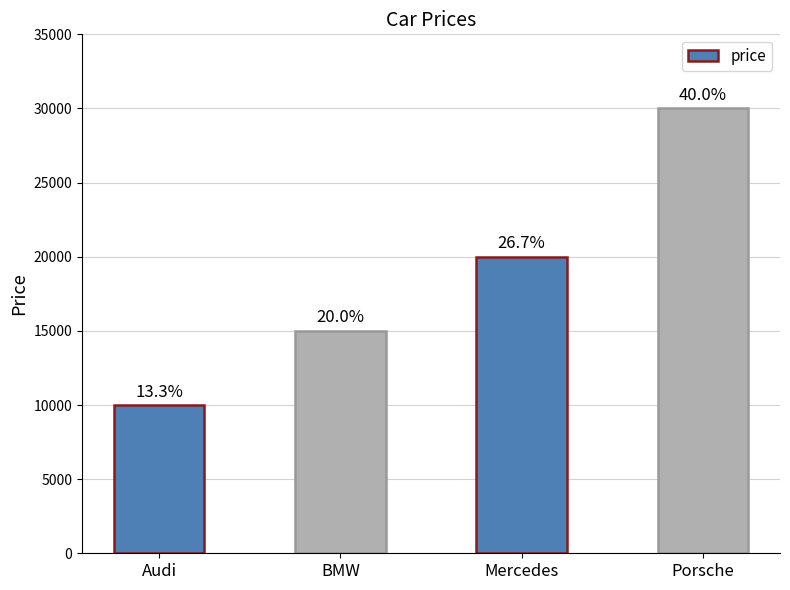

Does the chart contain any negative values?

No